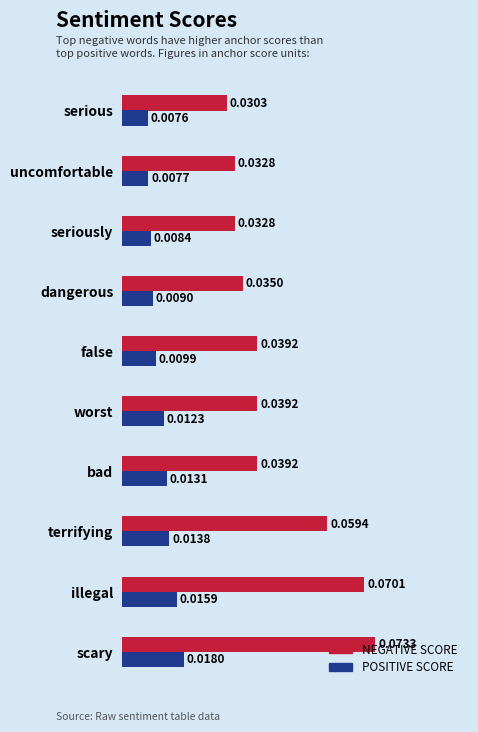

List the series in order of their overall mean, lowest first.

POSITIVE SCORE, NEGATIVE SCORE